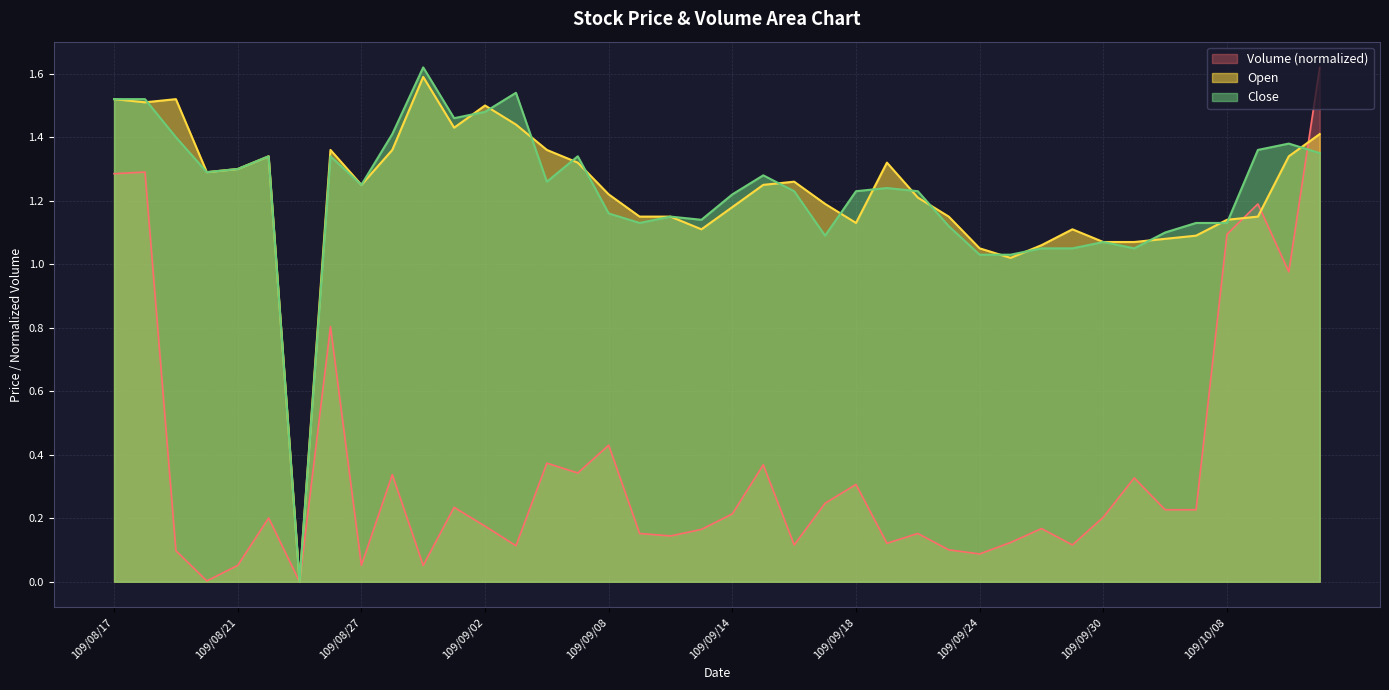

At how many categories does at least one series exceed 0?

39